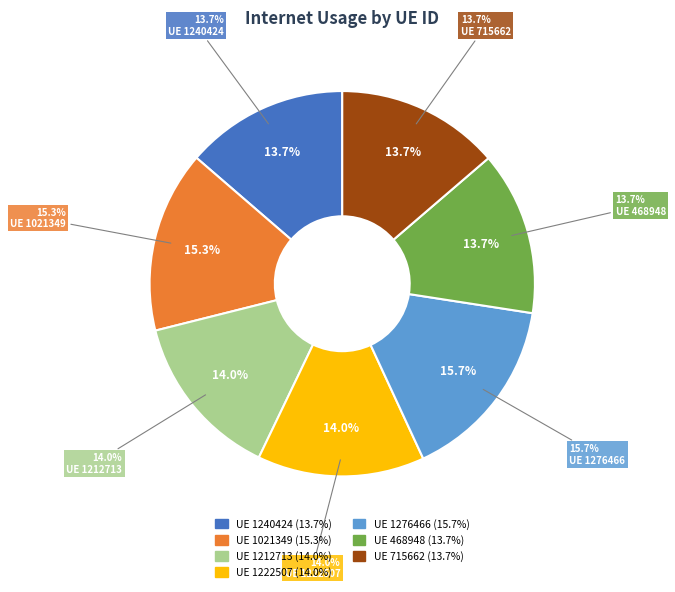

To the nearest percent, what is the combined percentage of 715662 and 1276466?

29%